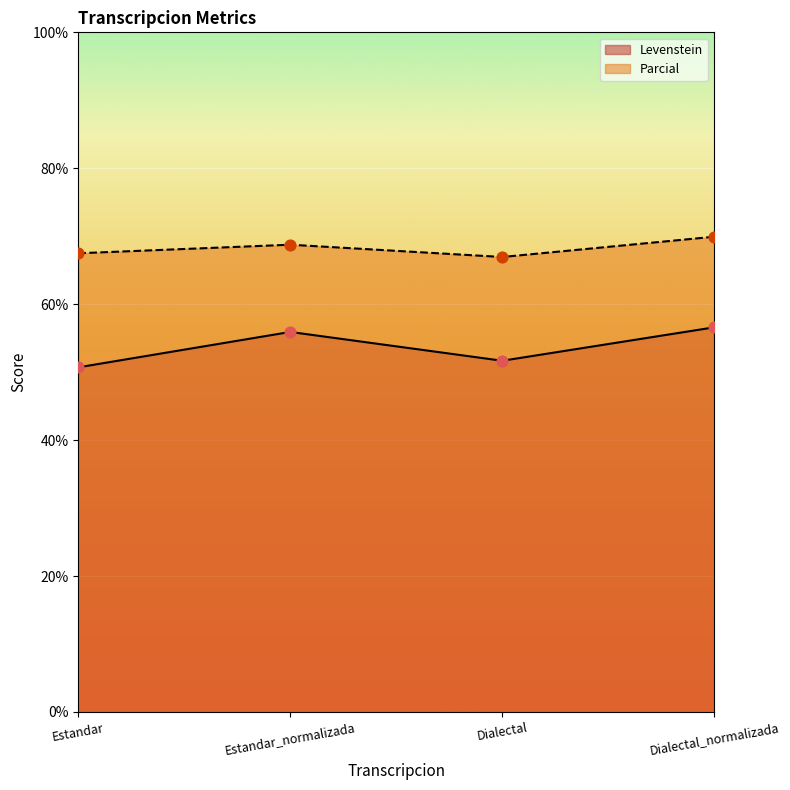

Which series has the largest total across all categories?

Parcial